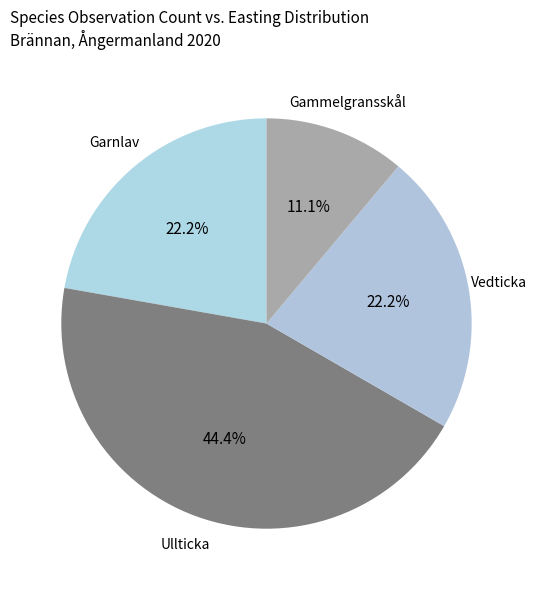

How many slices are in this pie chart?

4